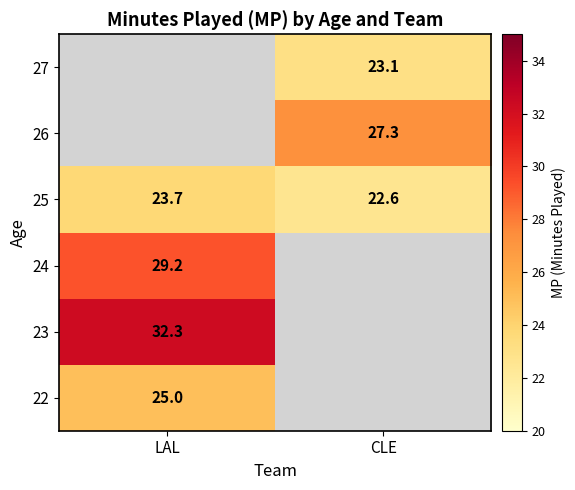

Is it true that 27 equals 12.1 at CLE?

False